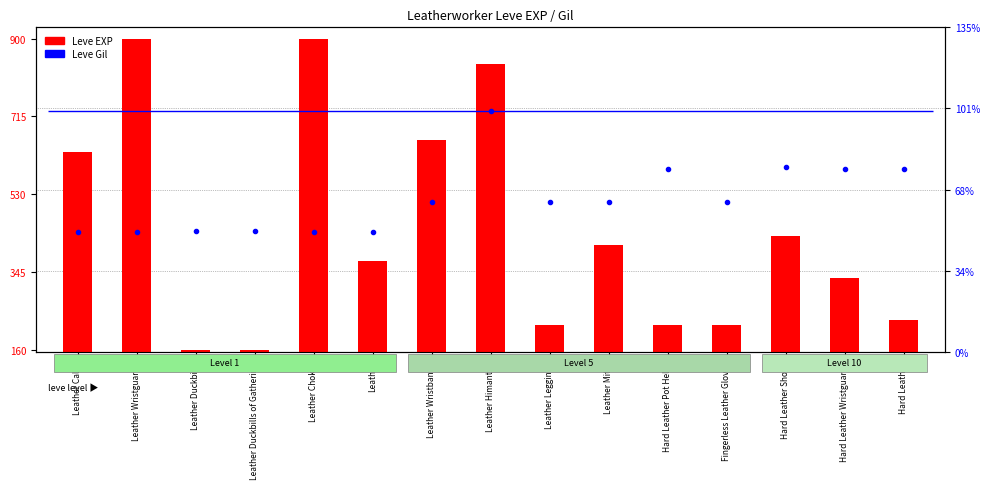

Rank the series by their maximum value, from lowest to highest.

Leve Gil, Leve EXP